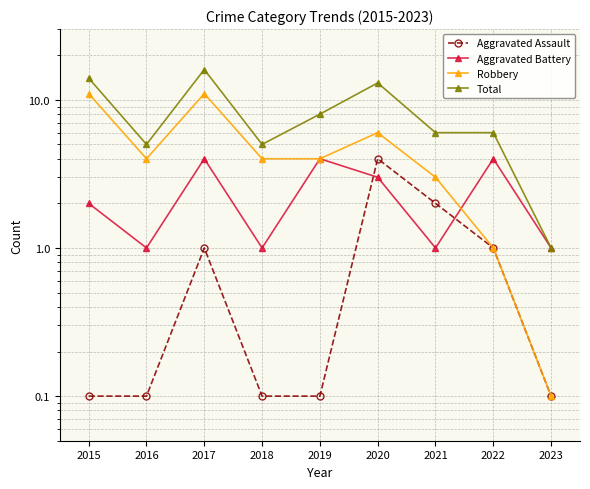

How many times do Robbery and Aggravated Battery cross each other?

1